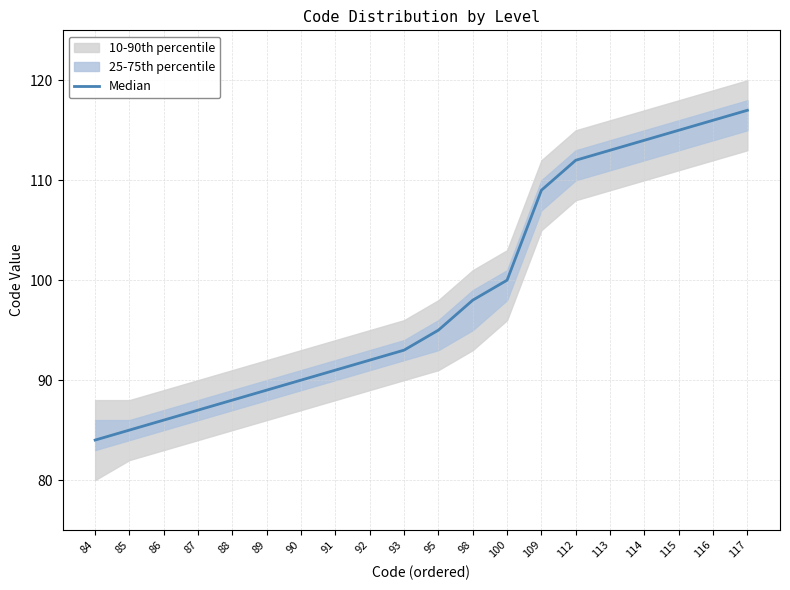

Which has a higher value, 116 or 89?

116